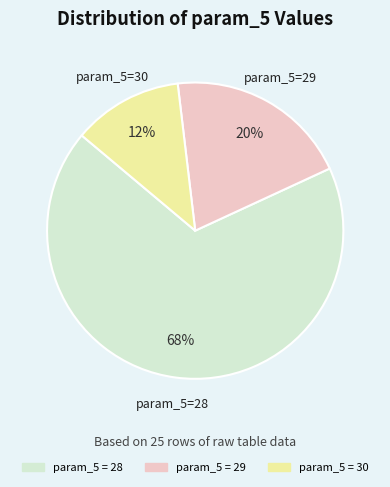

How many segments does this pie chart have?

3